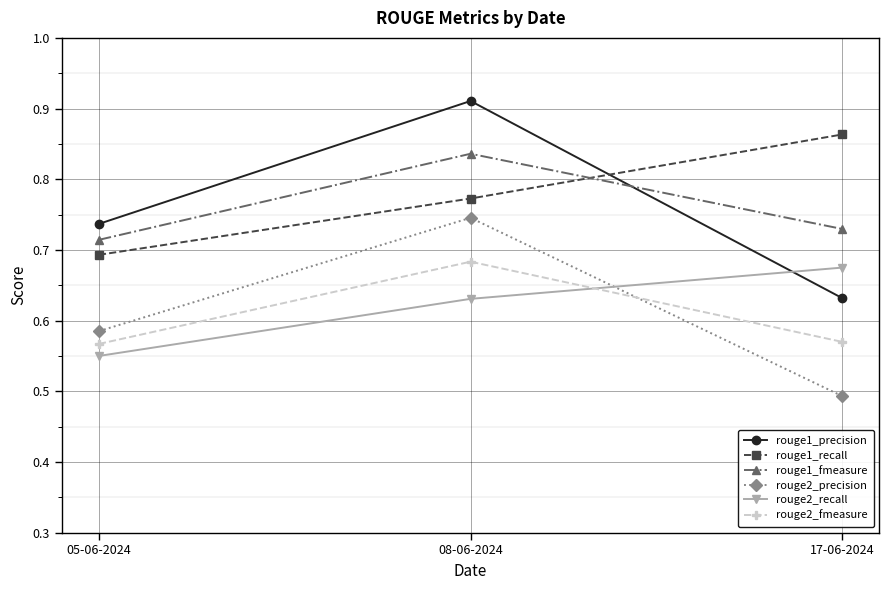

How many rouge2_fmeasure values are between 0 and 1?

3